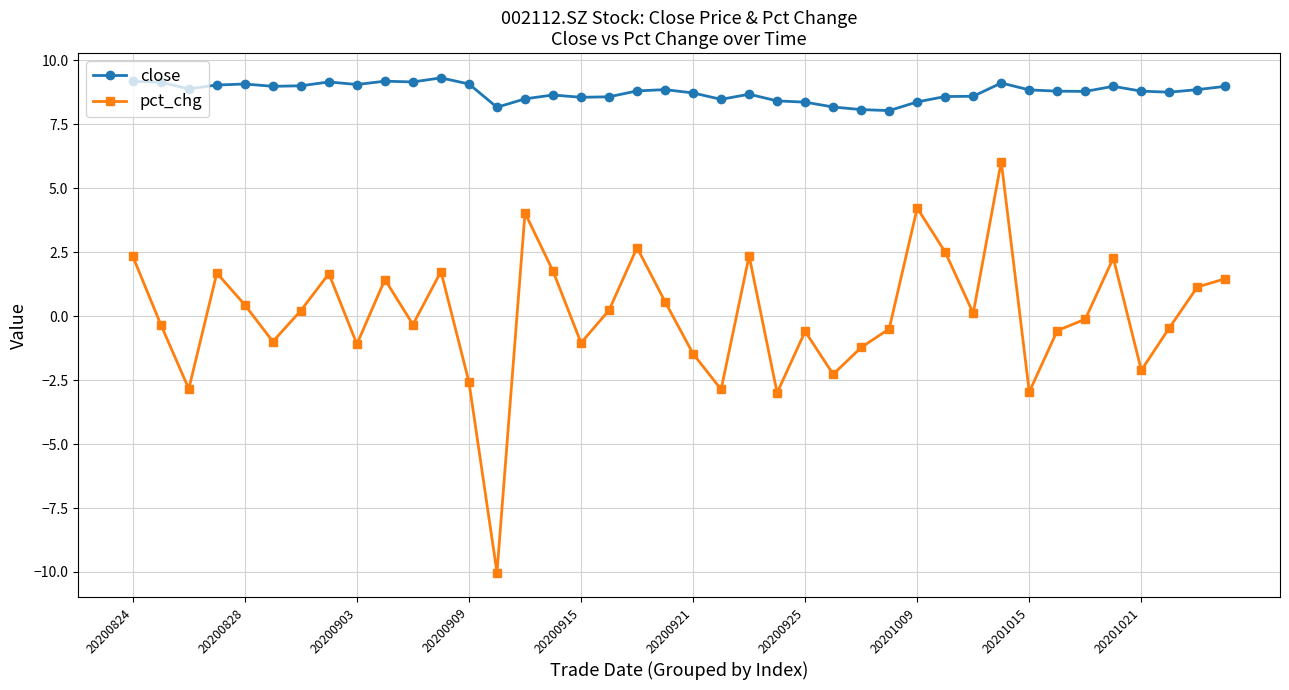

In pct_chg, how many points are lower than both neighbors (excluding endpoints)?

12